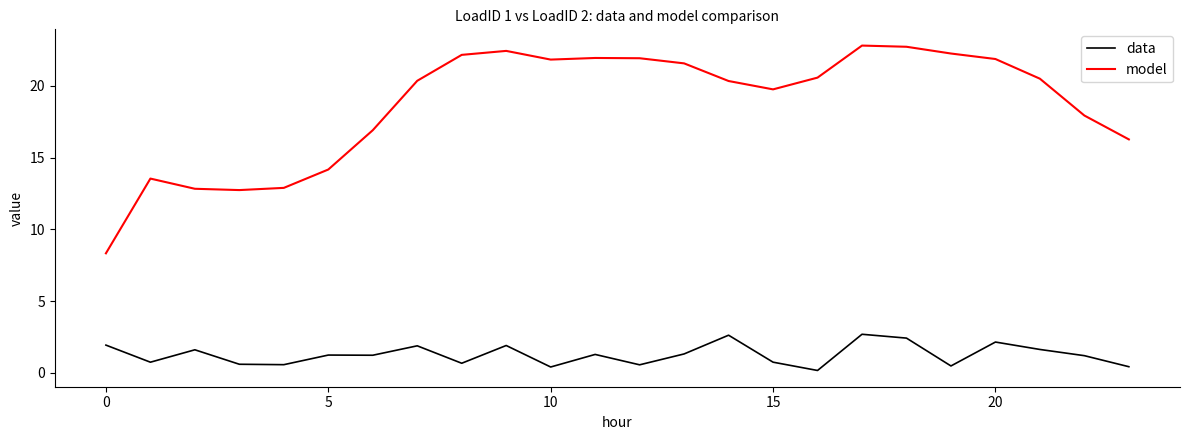

What is the average value of the data series?

1.3